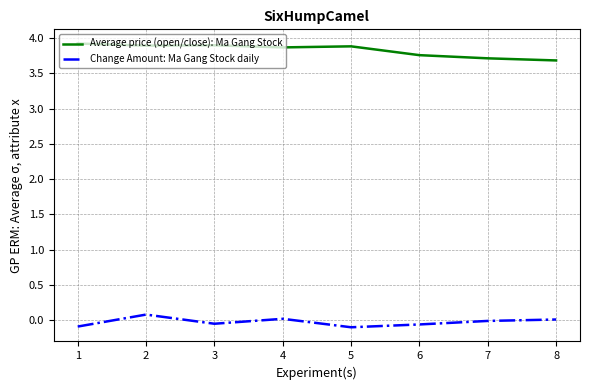

Is the value of Average price (open/close): Ma Gang Stock at 7 greater than the value of Change Amount: Ma Gang Stock daily at 3?

Yes